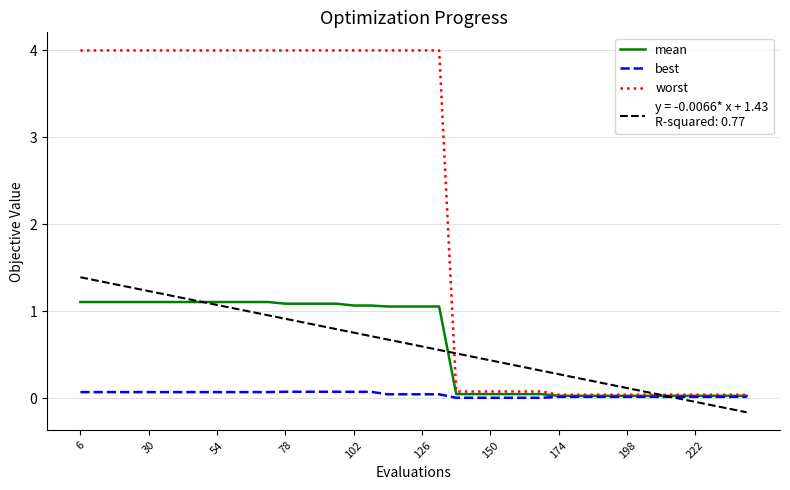

What is the greatest value displayed?

4.0